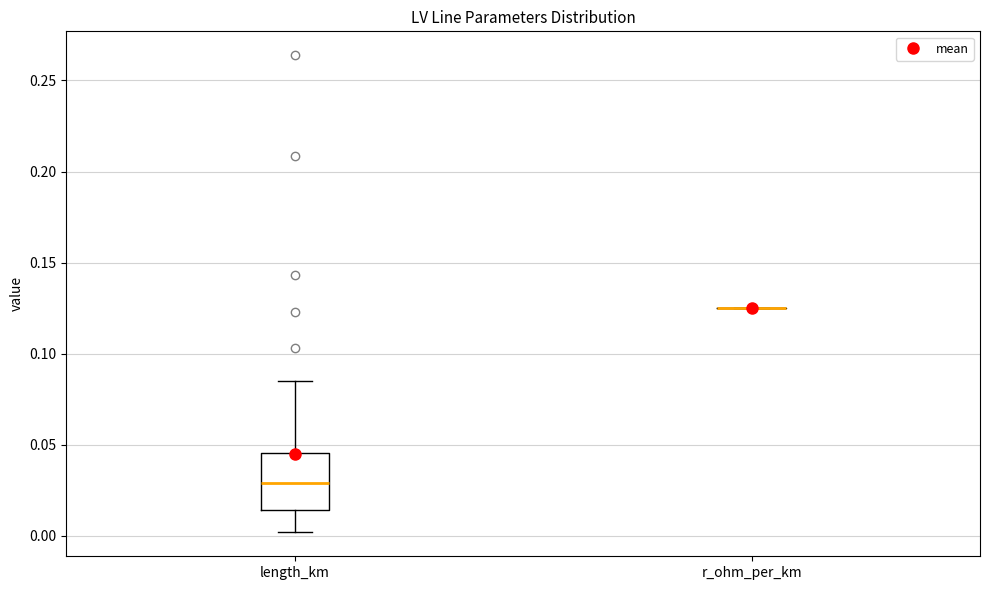

Where does the lower whisker of the box for length_km end on the y-axis? The values are not printed on the chart, so give them approximately, as read against the axis.

0.000